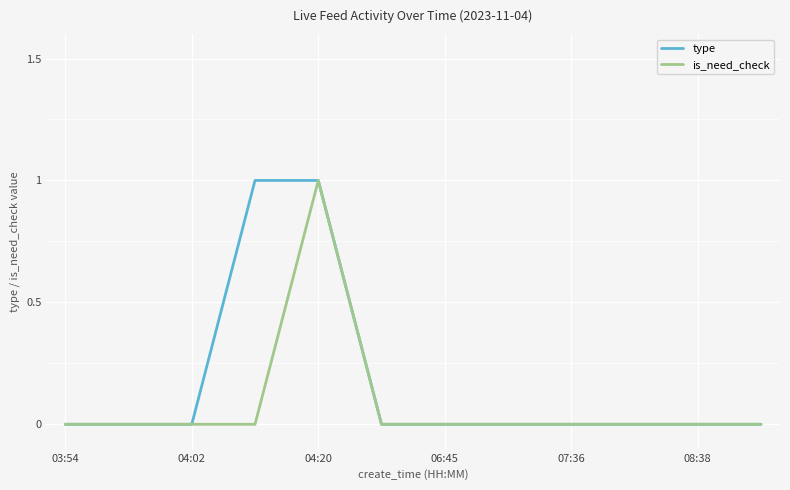

Reading right to left, transcribe all the data shown in this chart.

type: 0	0	0	0	0	0	0	1	1	0	0	0
is_need_check: 0	0	0	0	0	0	0	1	0	0	0	0